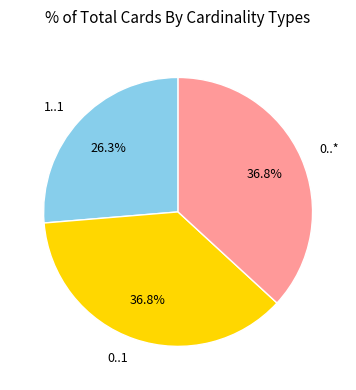

Is there a majority slice in this chart?

No